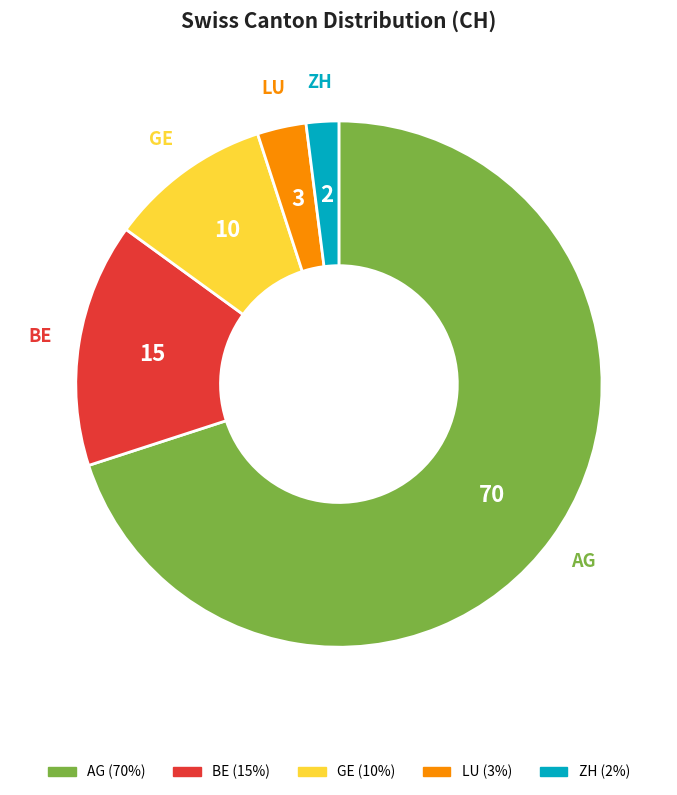

Which has a higher value, ZH or AG?

AG